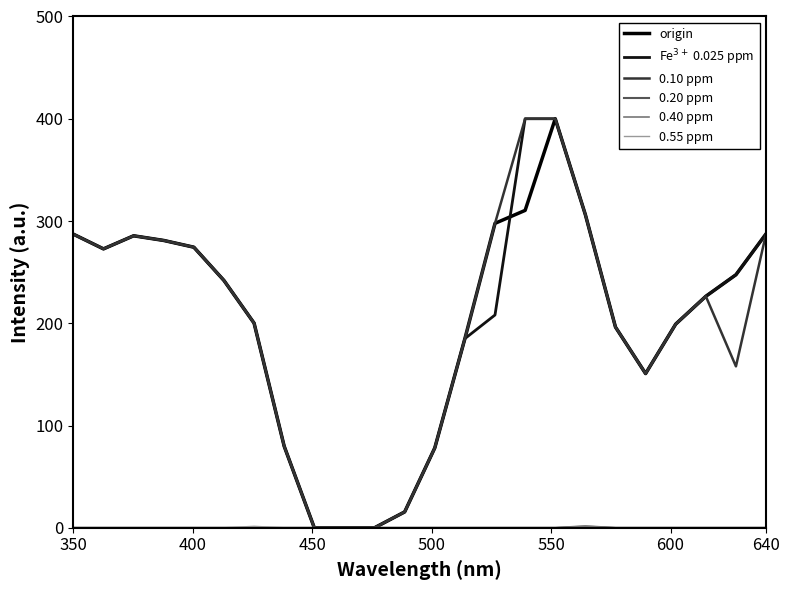

Does the chart display data point markers on the line(s)?

No